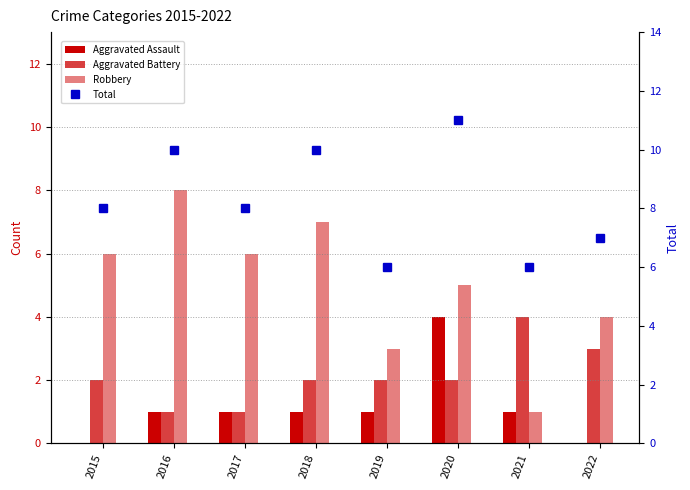

What are all the series names shown in the legend?

Aggravated Assault, Aggravated Battery, Robbery, Total